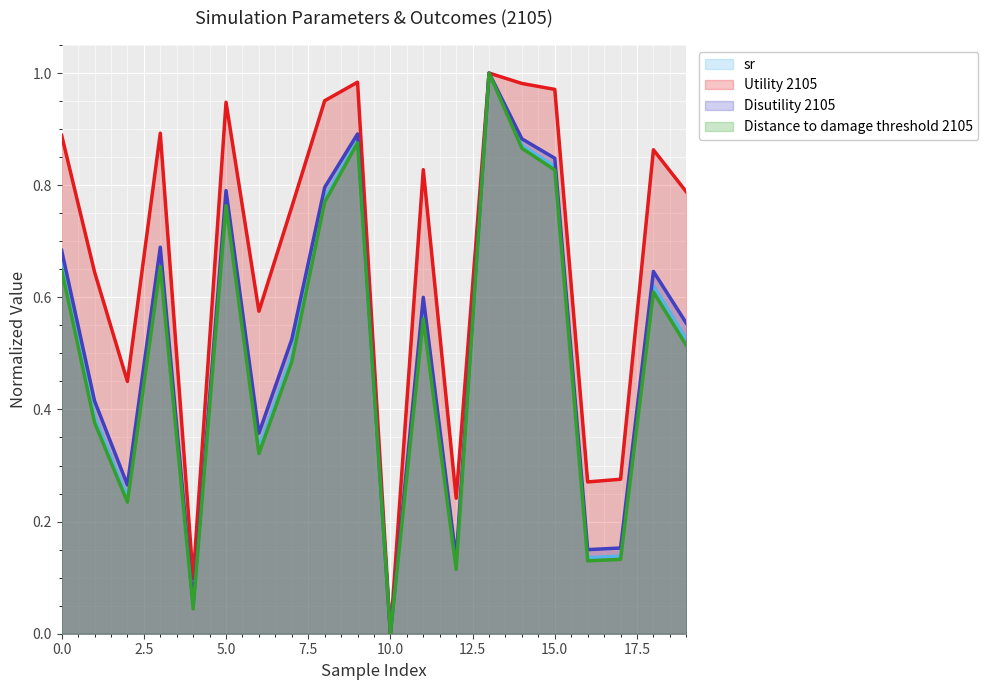

The value of sr at 17 is 0.2. True or false?

False